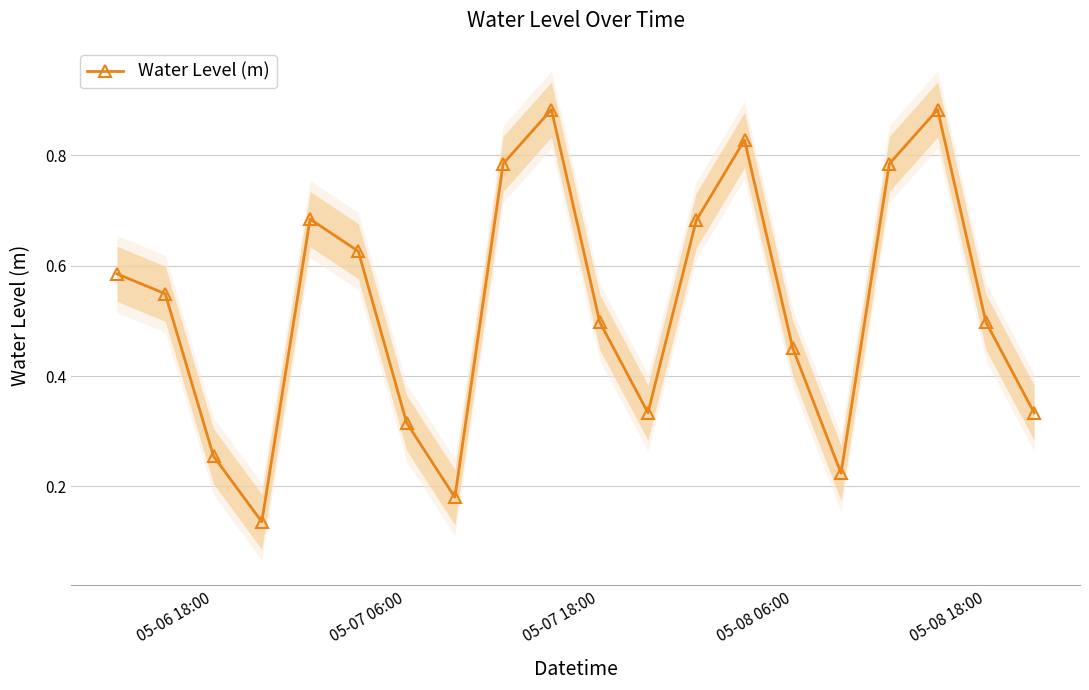

How many interior local valleys does the Water Level (m) series have?

4